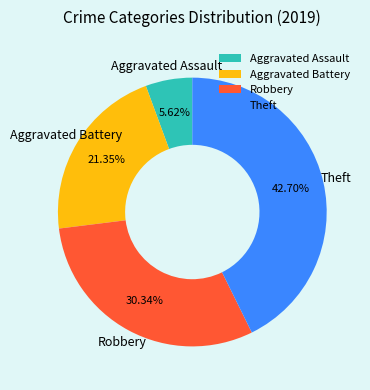

How many segments does this pie chart have?

4